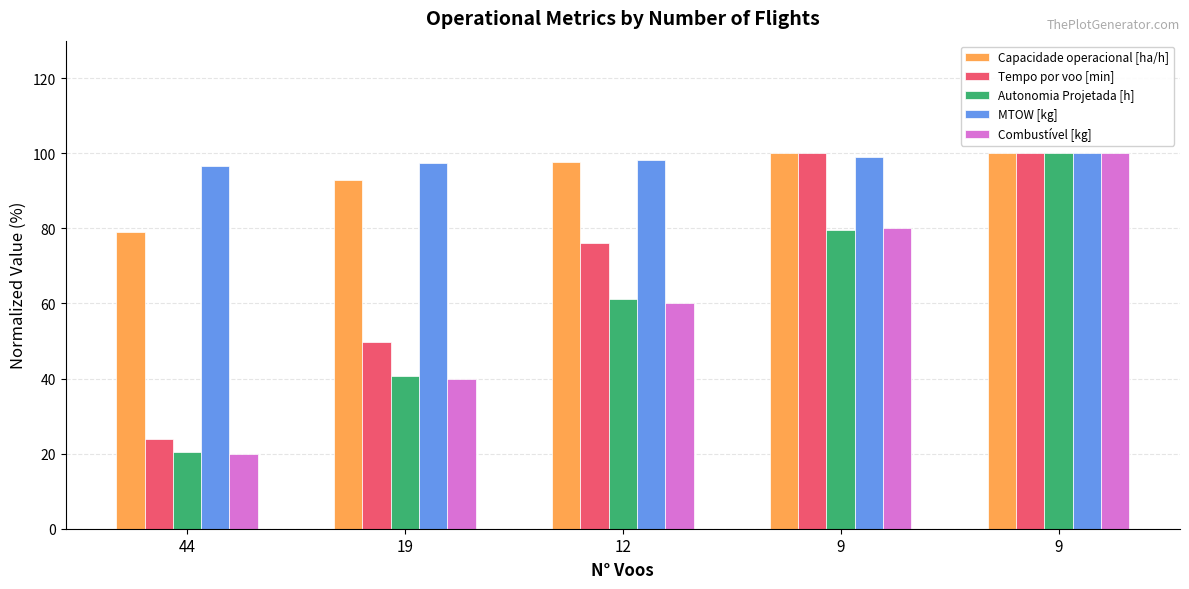

How many data points in Tempo por voo [min] are less than 76?

2